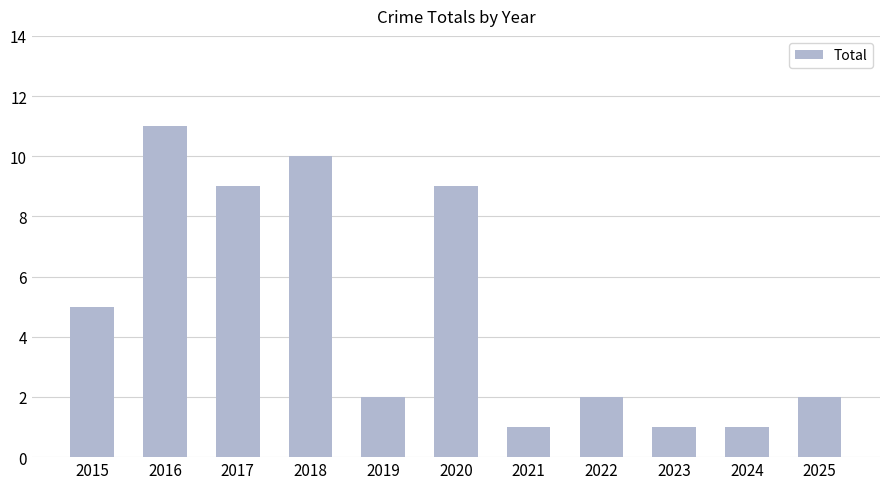

What is the value of the 6th bar from the left?

9